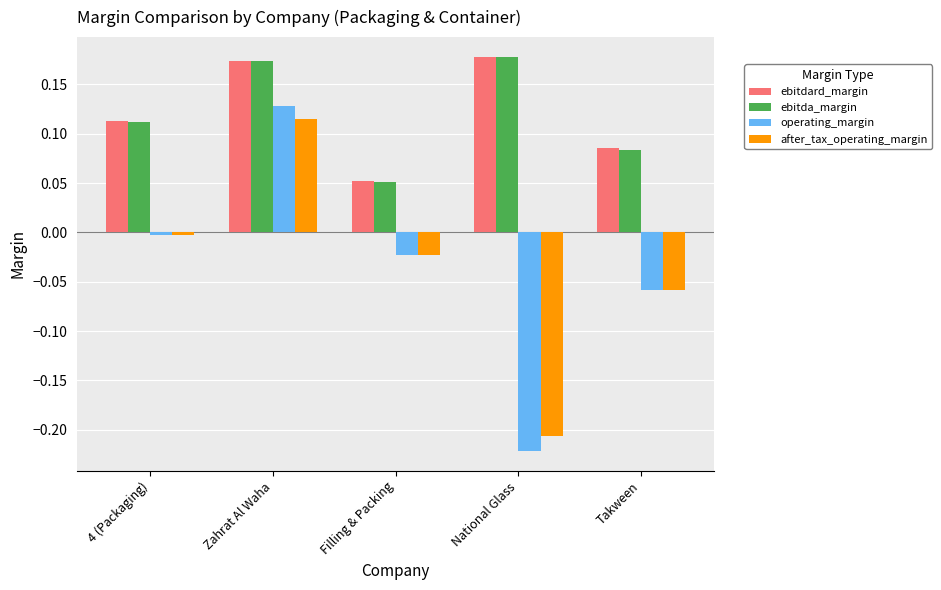

Which series changed the most between 4 (Packaging) and Zahrat Al Waha?

operating_margin